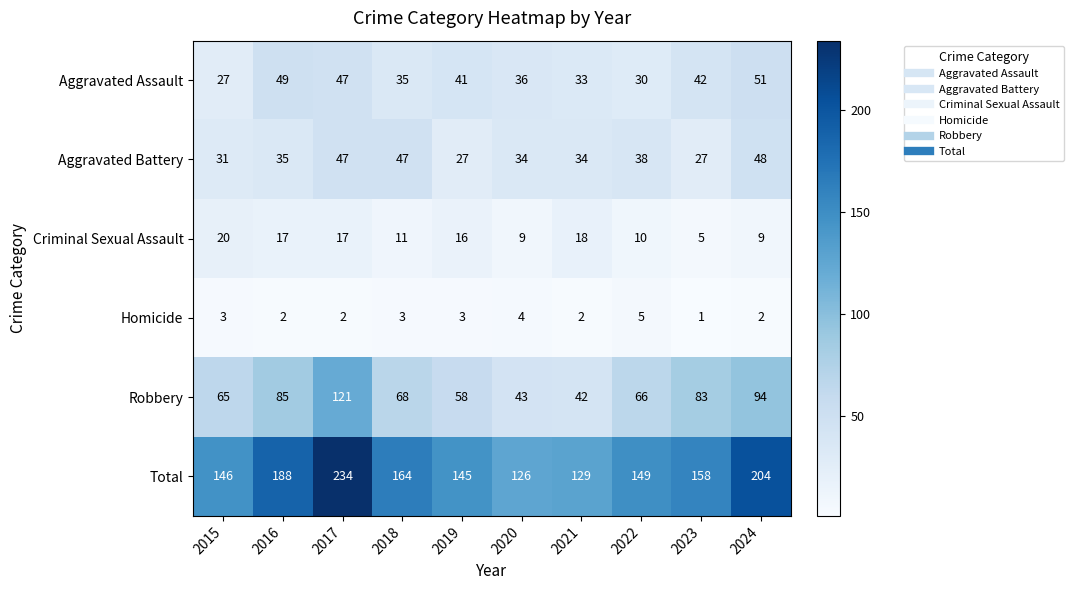

The value of Total at 2024 is 204. True or false?

True